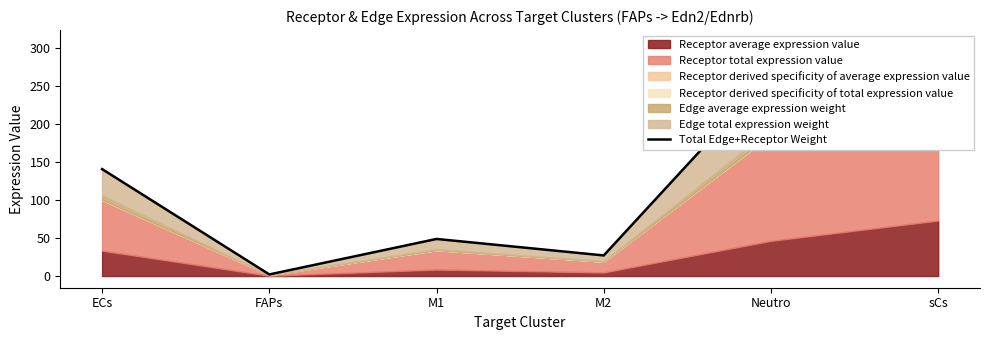

What is the difference between the values at FAPs and M2?

25.0